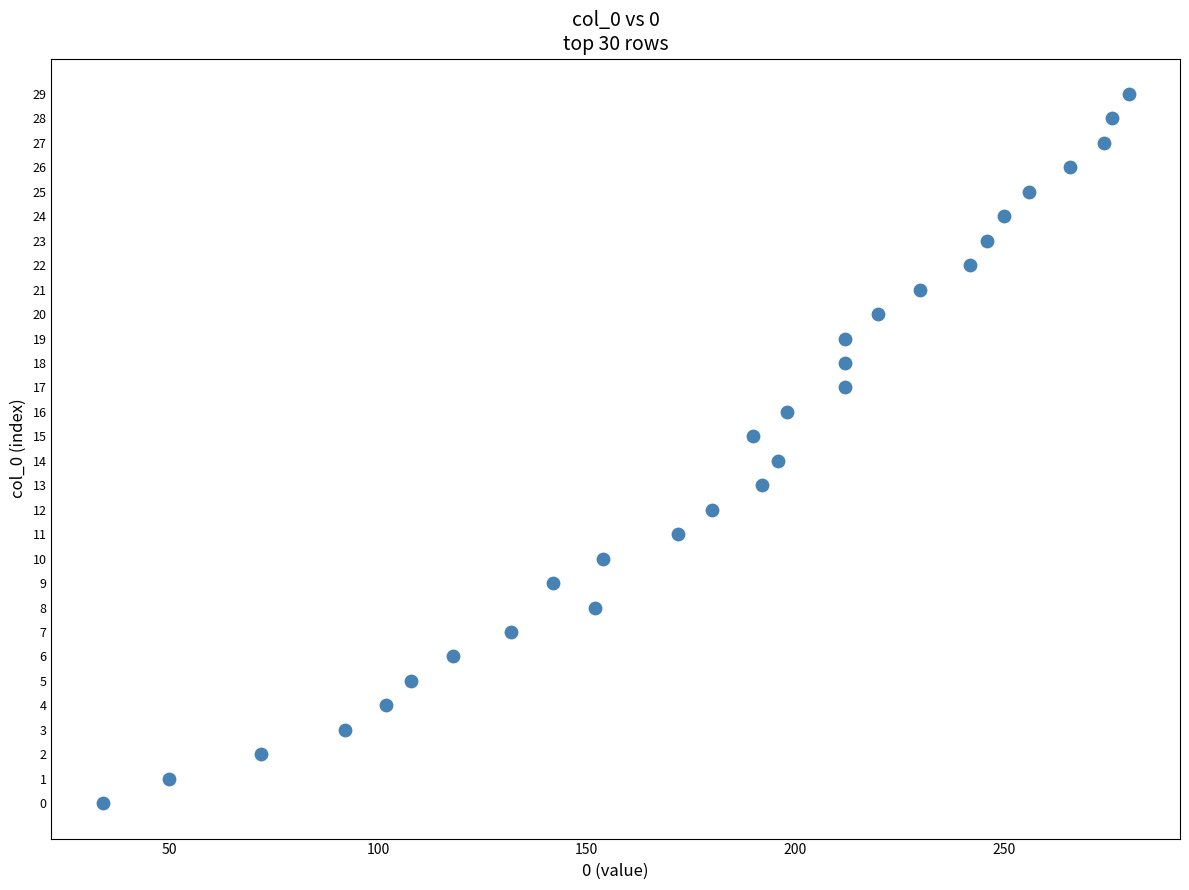

What is the range of Y values (max minus min)?

29